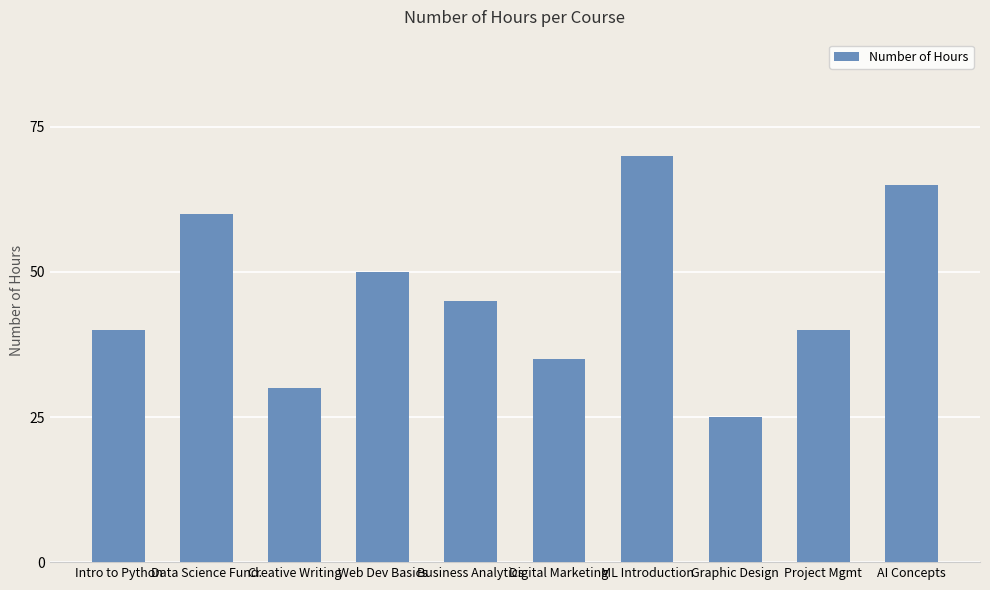

Which has a higher value, Project Mgmt or ML Introduction?

ML Introduction